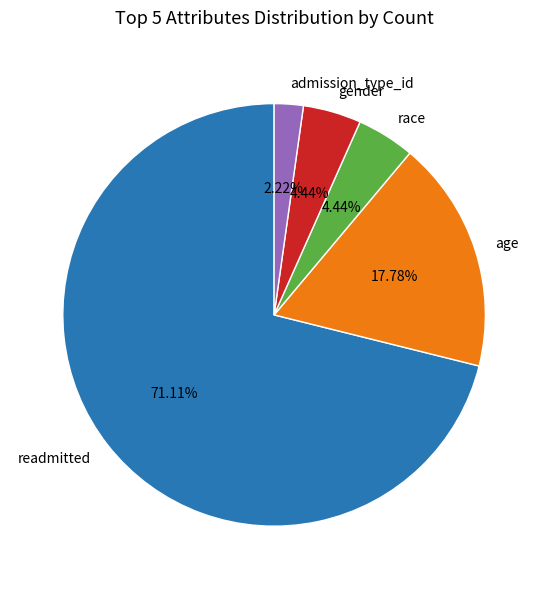

To the nearest percent, what portion does gender represent?

4%